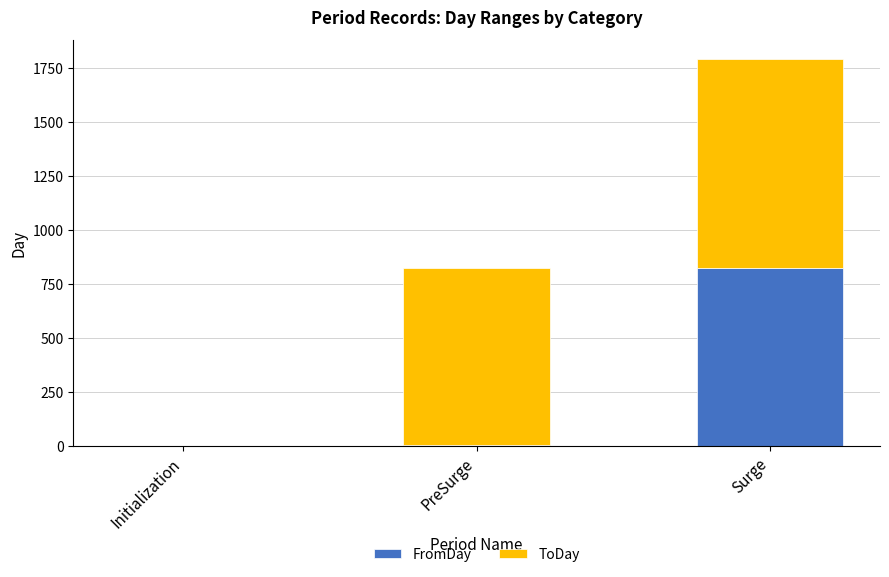

What is the highest value of the FromDay series?

822